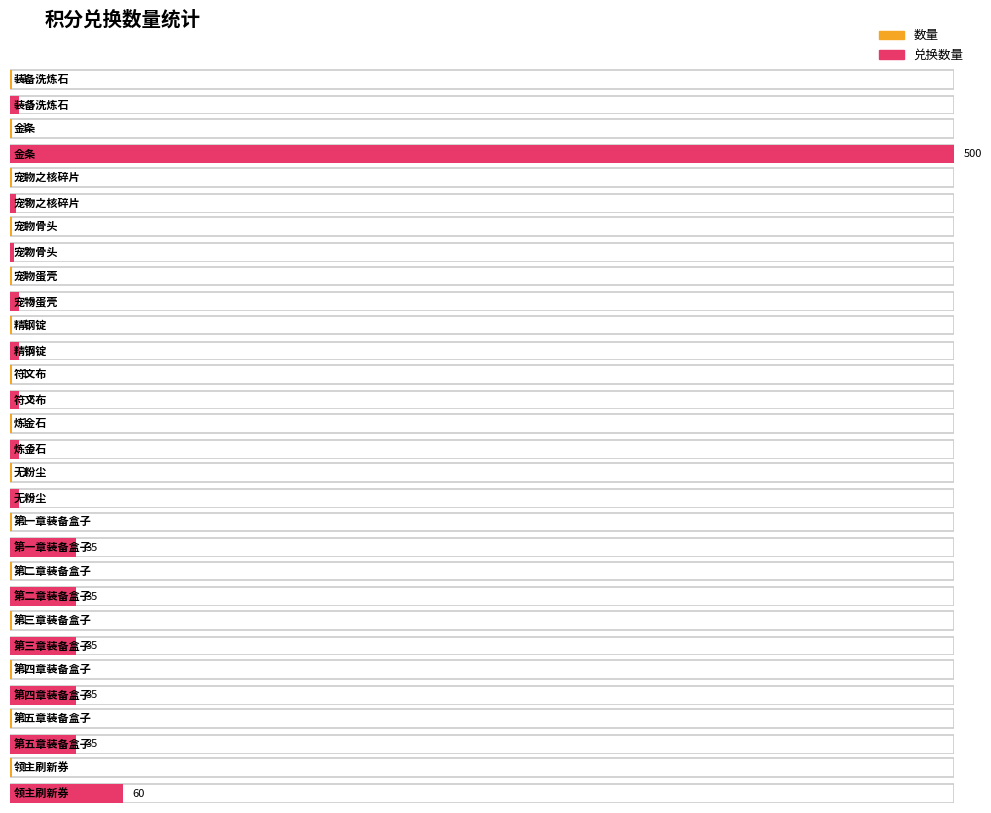

Reading right to left, extract all data points from this chart.

数量: 领主刷新券=1	第五章装备盒子=1	第四章装备盒子=1	第三章装备盒子=1	第二章装备盒子=1	第一章装备盒子=1	无粉尘=1	炼金石=1	符文布=1	精钢锭=1	宠物蛋壳=1	宠物骨头=1	宠物之核碎片=1	金条=1	装备洗炼石=1
兑换数量: 领主刷新券=60	第五章装备盒子=35	第四章装备盒子=35	第三章装备盒子=35	第二章装备盒子=35	第一章装备盒子=35	无粉尘=5	炼金石=5	符文布=5	精钢锭=5	宠物蛋壳=5	宠物骨头=2	宠物之核碎片=3	金条=500	装备洗炼石=5